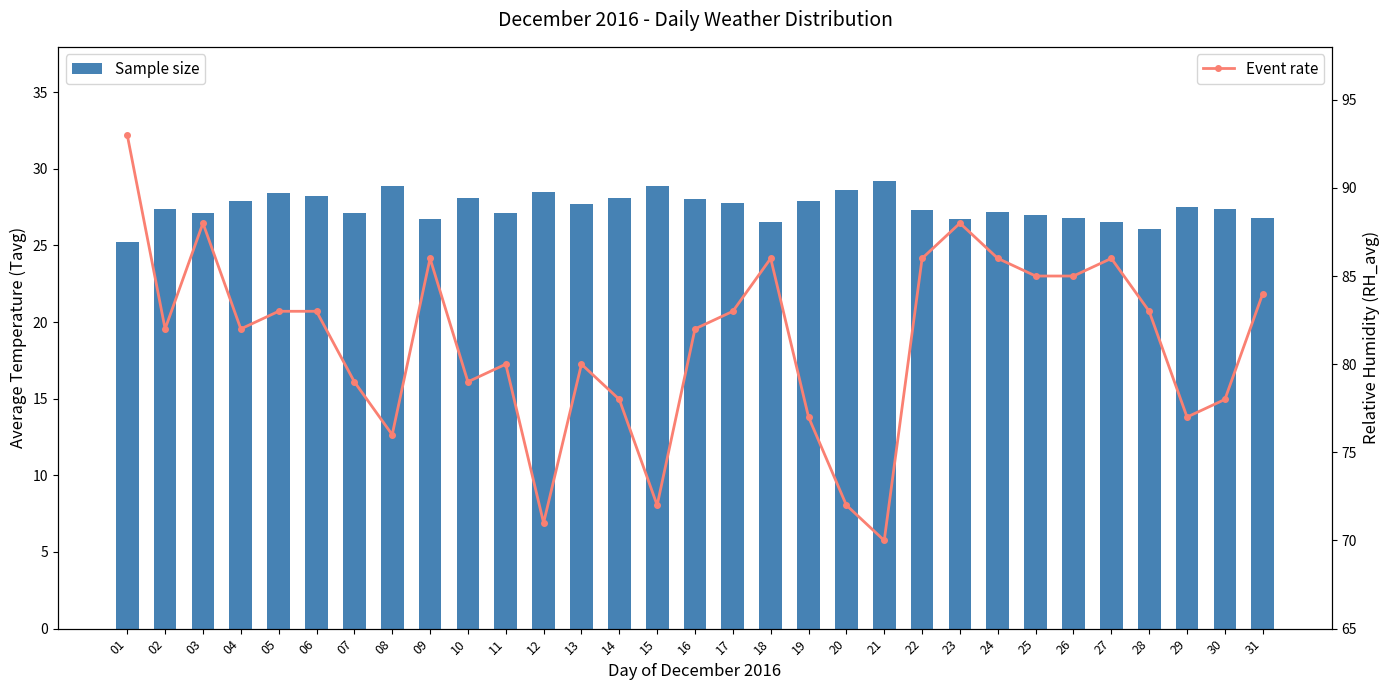

Reading left to right, list all the values displayed in this chart.

Sample size: 25.2	27.4	27.1	27.9	28.4	28.2	27.1	28.9	26.7	28.1	27.1	28.5	27.7	28.1	28.9	28.0	27.8	26.5	27.9	28.6	29.2	27.3	26.7	27.2	27.0	26.8	26.5	26.1	27.5	27.4	26.8
Event rate: 93.0	82.0	88.0	82.0	83.0	83.0	79.0	76.0	86.0	79.0	80.0	71.0	80.0	78.0	72.0	82.0	83.0	86.0	77.0	72.0	70.0	86.0	88.0	86.0	85.0	85.0	86.0	83.0	77.0	78.0	84.0